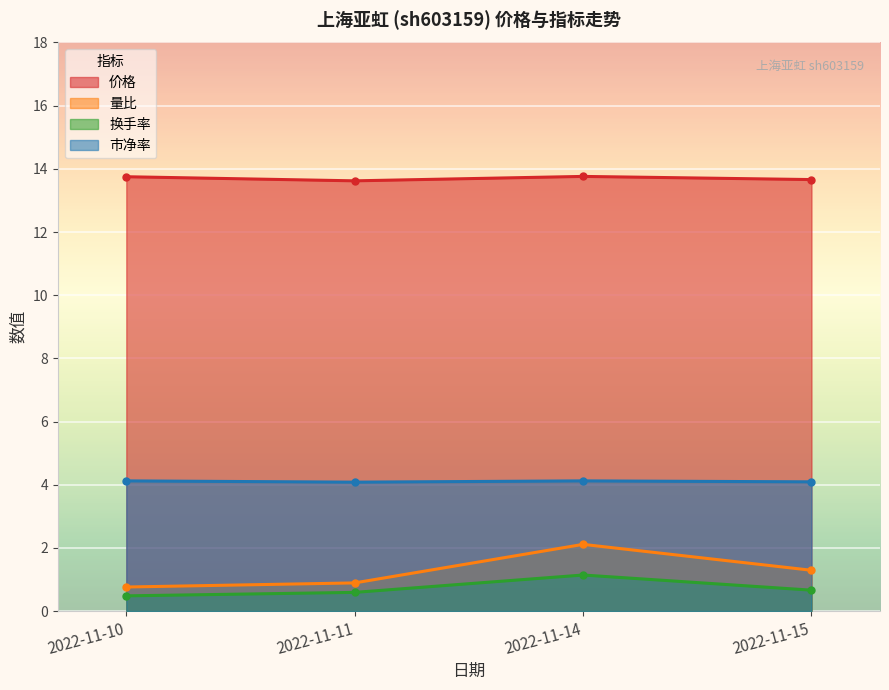

What is the difference between the 换手率 values at 2022-11-14 and 2022-11-15?

0.5